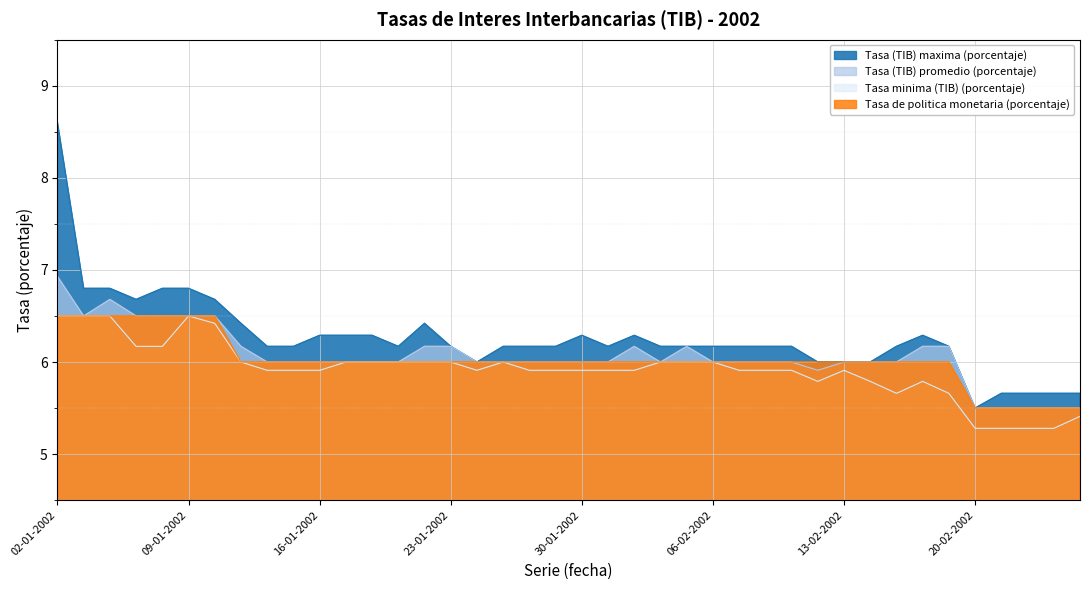

What is the value of the Tasa minima (TIB) (porcentaje) point at the 1st from the left?

6.5